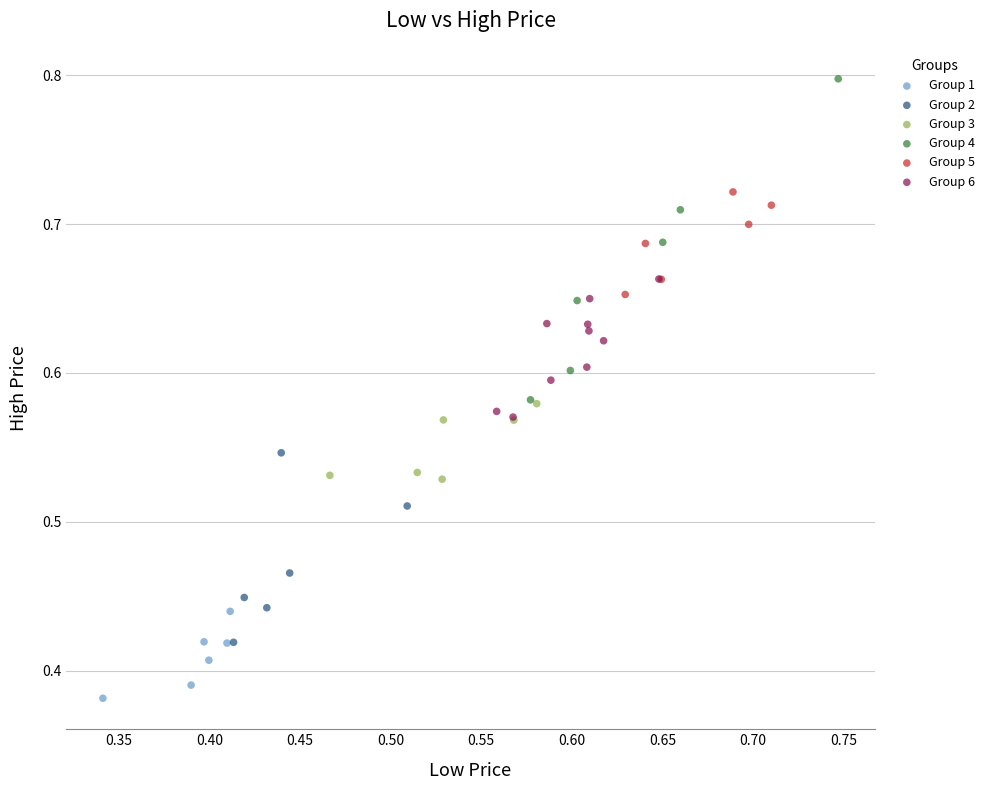

Which series reaches the minimum Y coordinate?

Group 1